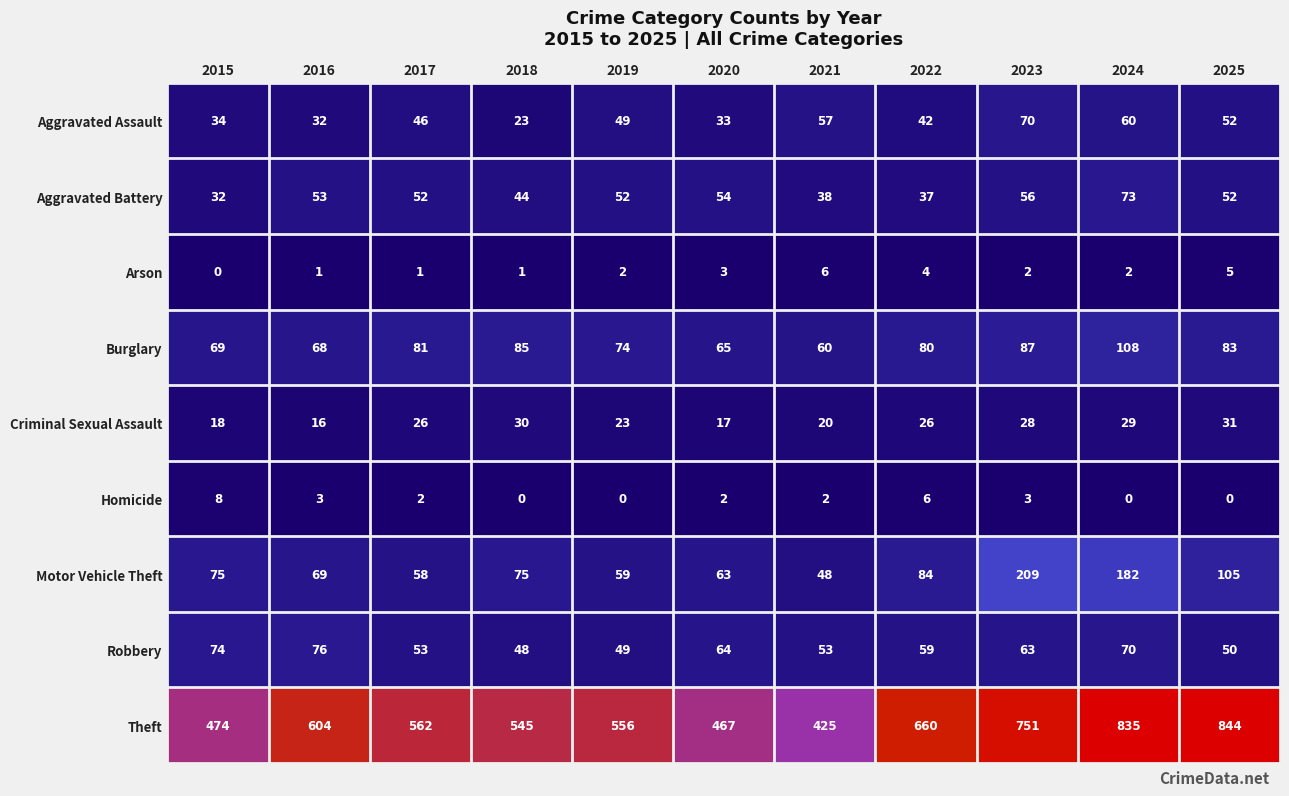

Read the Robbery value at 2016.

76